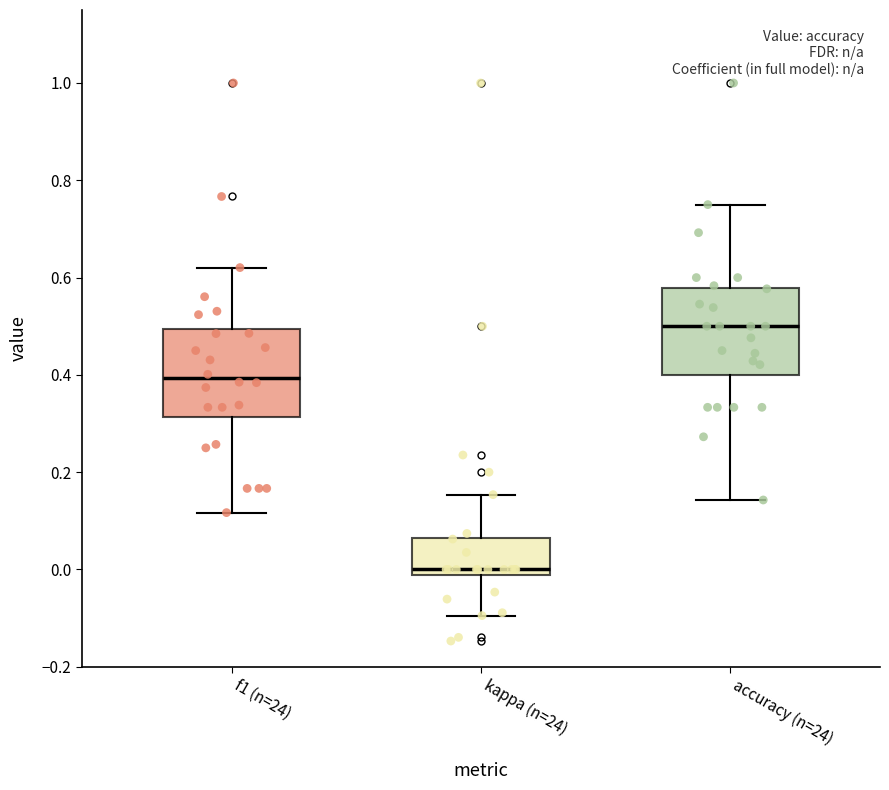

Where does the upper whisker of the box for f1 (n=24) end on the y-axis? The values are not printed on the chart, so give them approximately, as read against the axis.

0.62